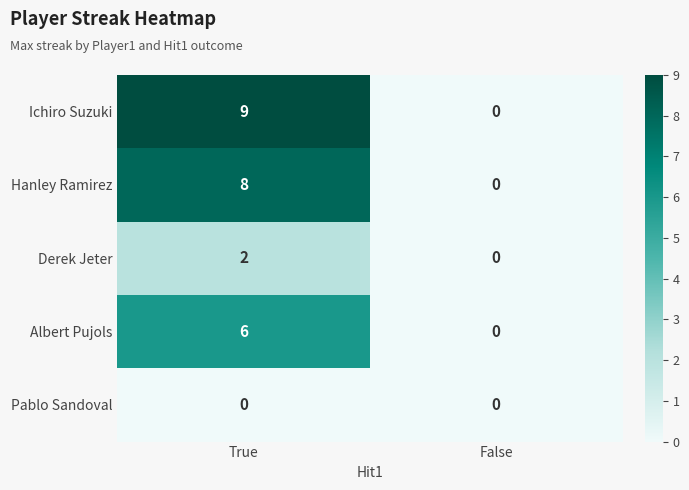

Reading left to right, transcribe all the data shown in this chart.

Ichiro Suzuki: True=9	False=0
Hanley Ramirez: True=8	False=0
Derek Jeter: True=2	False=0
Albert Pujols: True=6	False=0
Pablo Sandoval: True=0	False=0